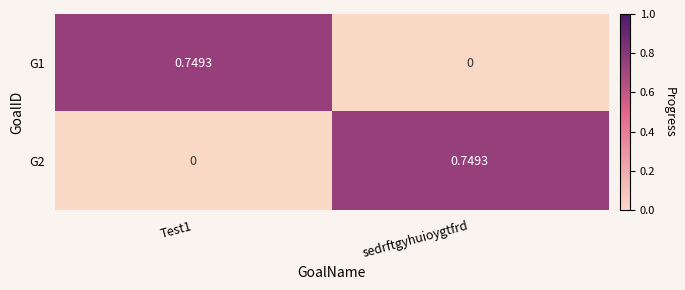

At which label does G1 reach its minimum?

sedrftgyhuioygtfrd